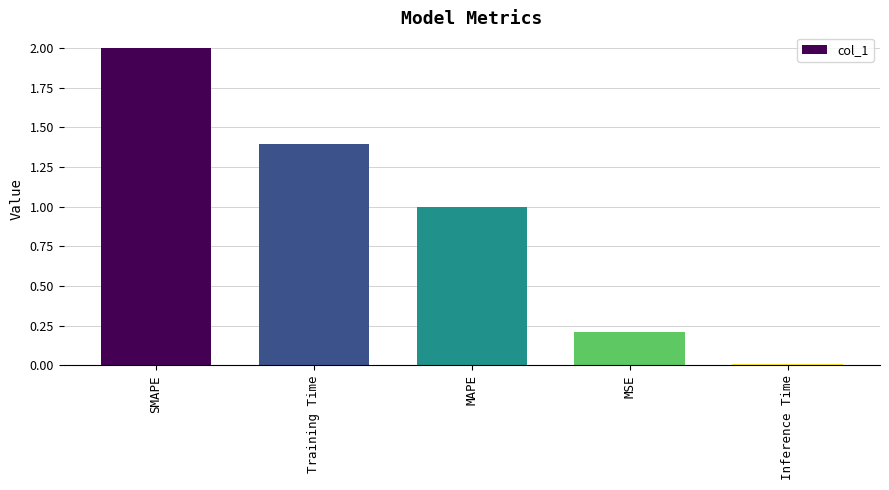

The chart shows a value of 0.5 at SMAPE. True or false?

False